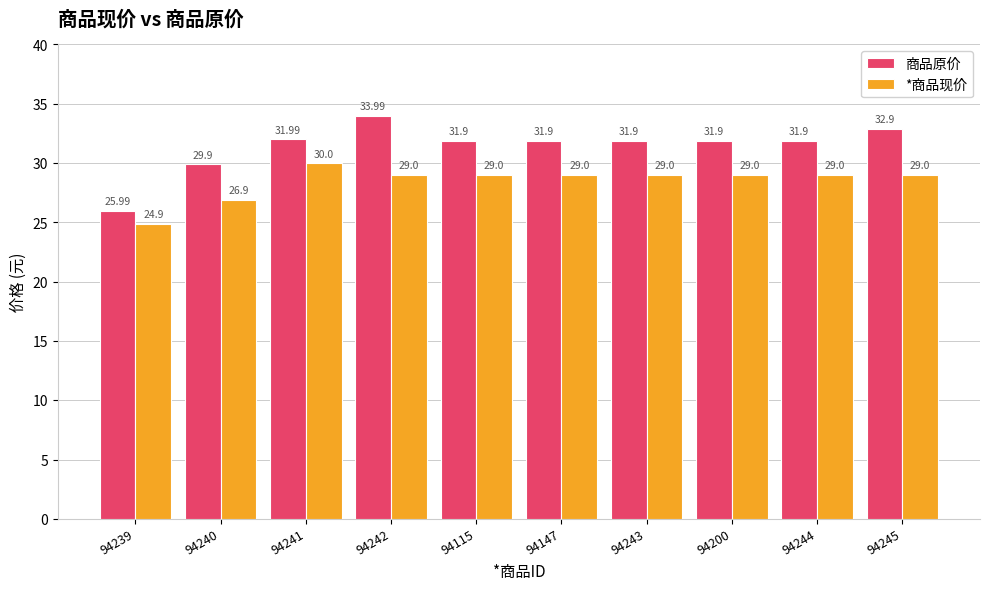

Which series has the largest range (max minus min)?

商品原价